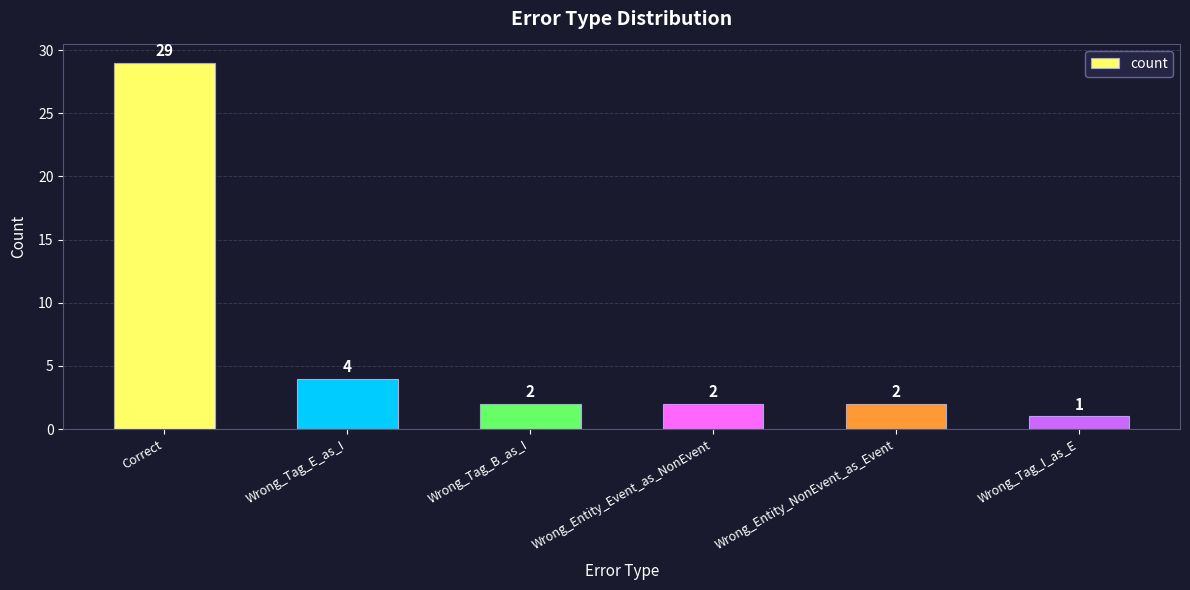

Is it true that the value at Wrong_Tag_B_as_I is 2?

True